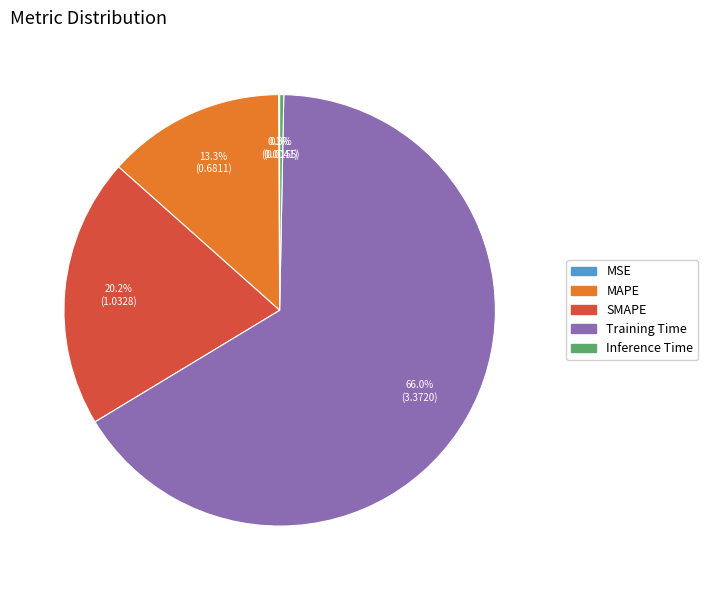

Is there any slice that represents more than half of the pie?

Yes